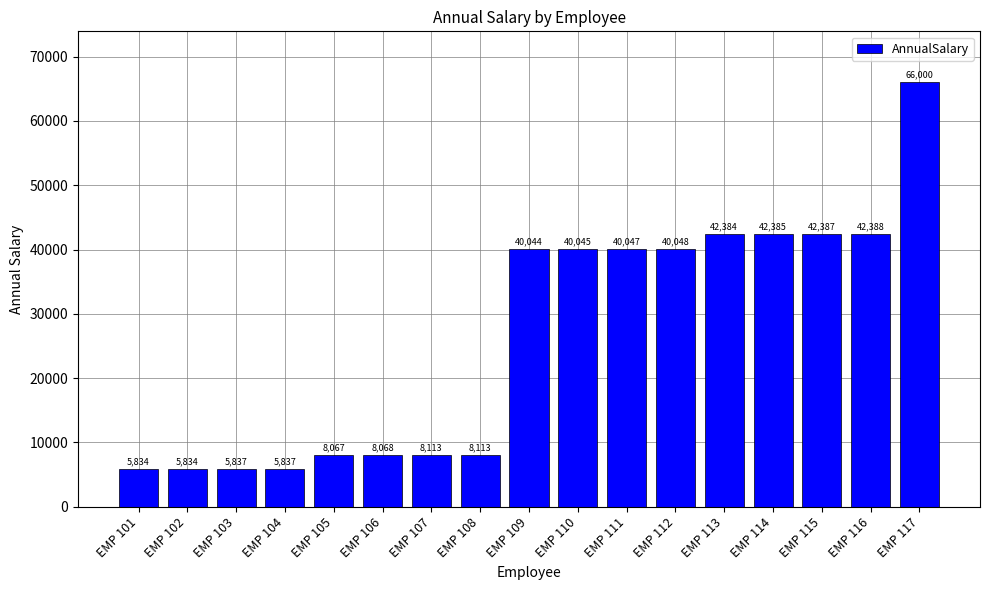

The chart shows a value of 12182.9 at EMP 108. True or false?

False